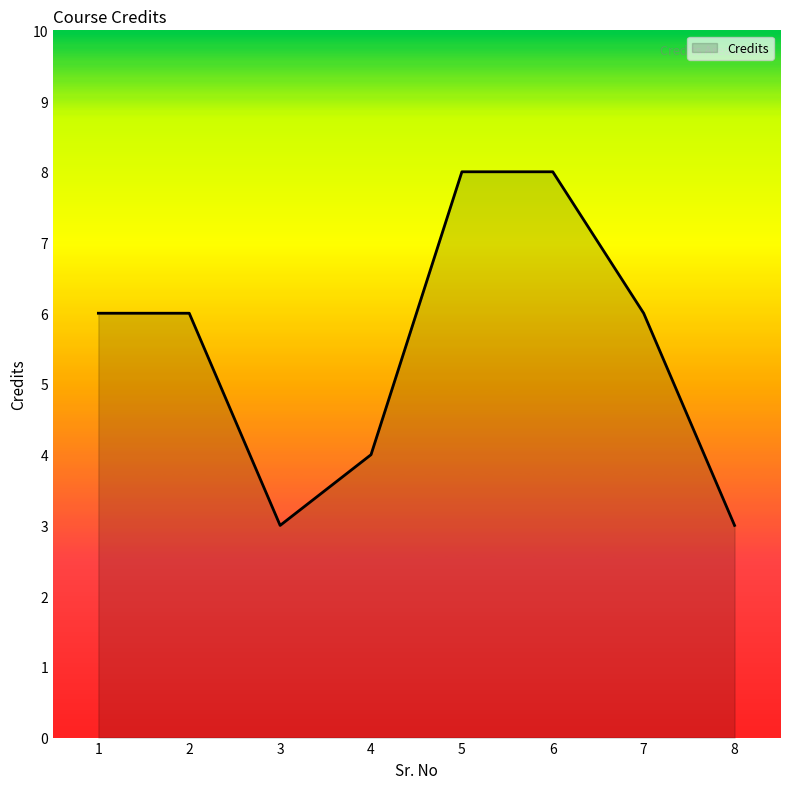

How many lines are shown in the chart?

1